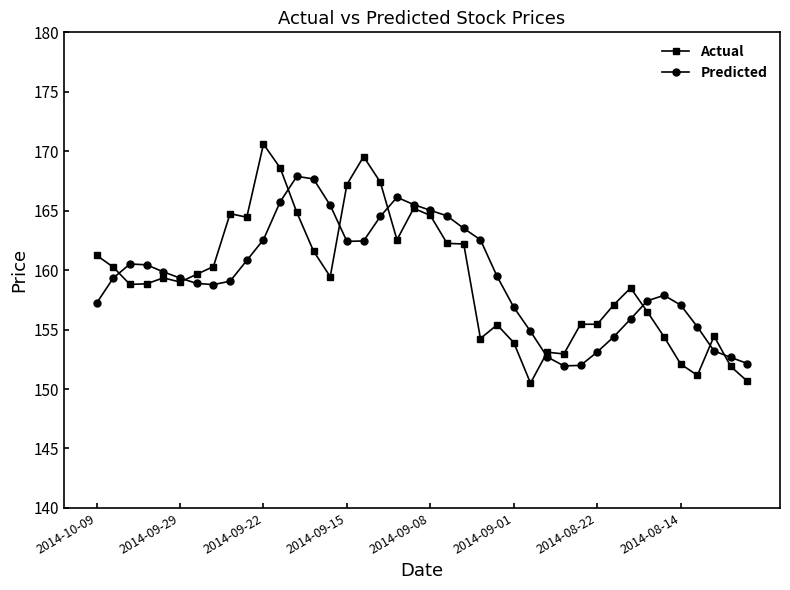

True or false: Actual has more than 0 points higher than both neighbors.

True